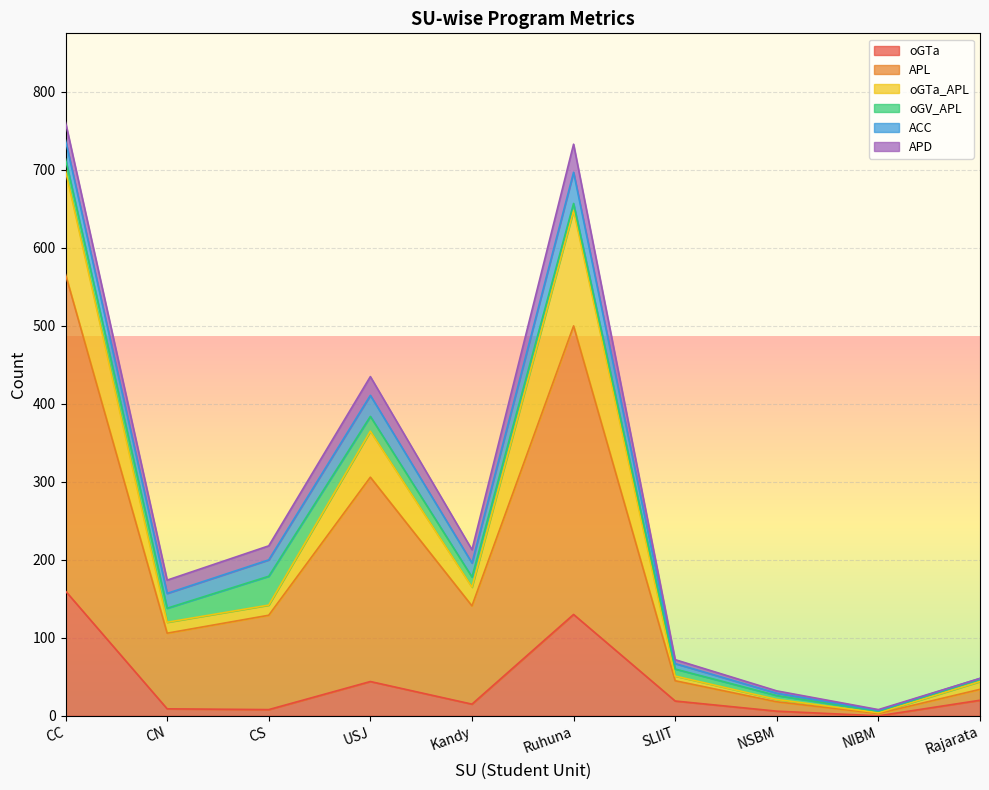

What is the minimum value for oGTa_APL?

4